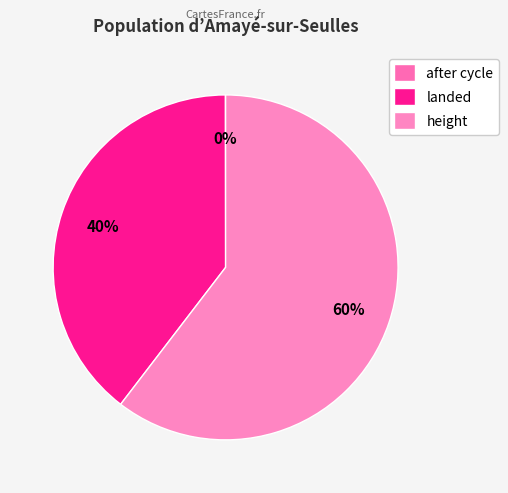

Which slice is the largest?

height